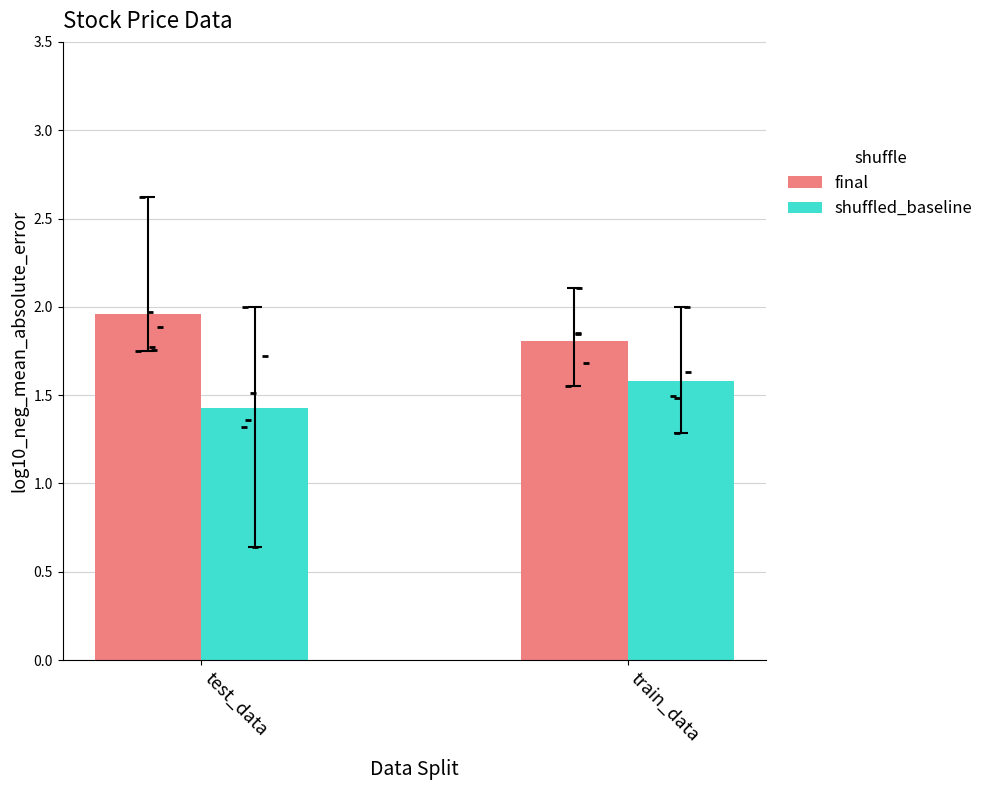

At which category is the sum across all series the highest?

train_data